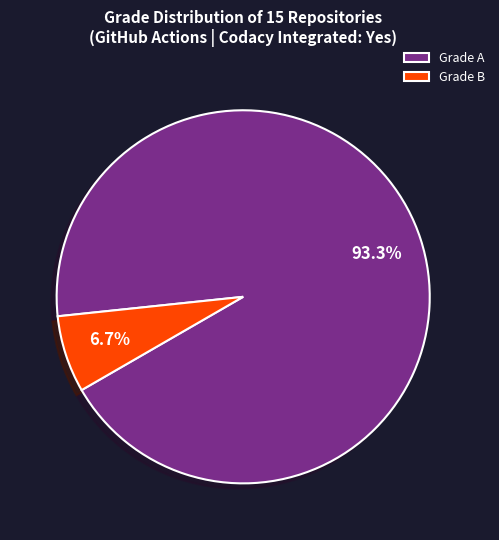

Is there any slice that represents more than half of the pie?

Yes